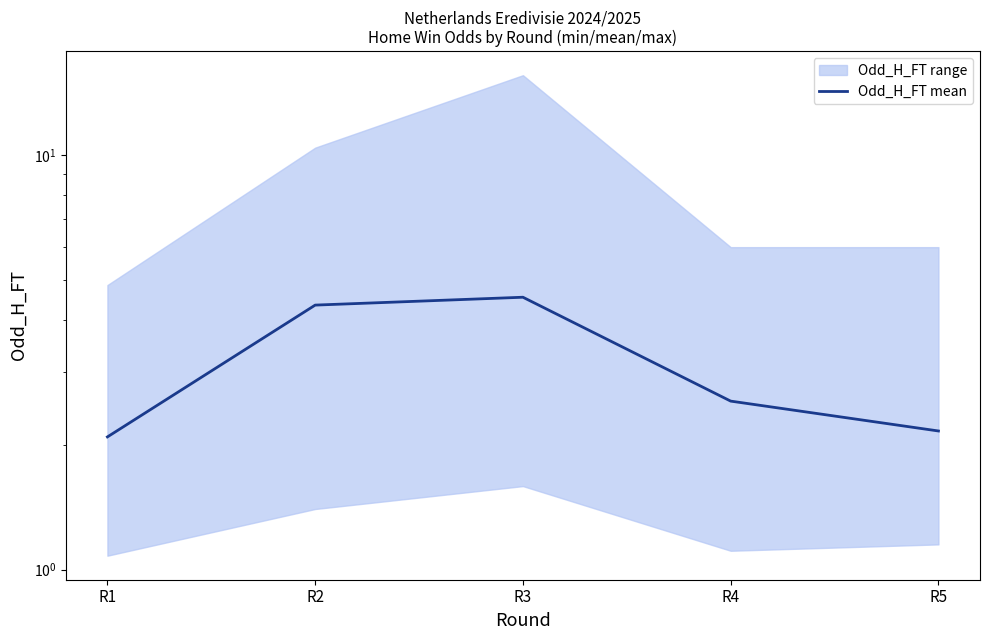

Which category has the highest value across all series?

R3